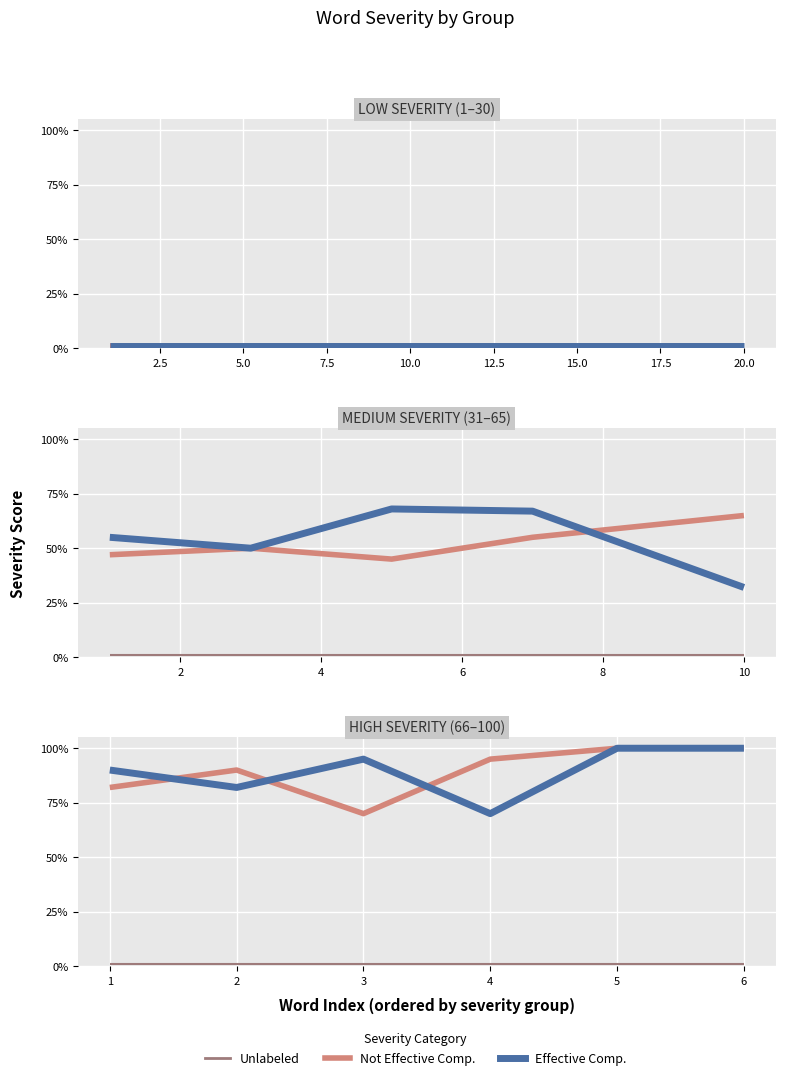

Between 4 and 5, which series saw the biggest shift?

Effective Comp.